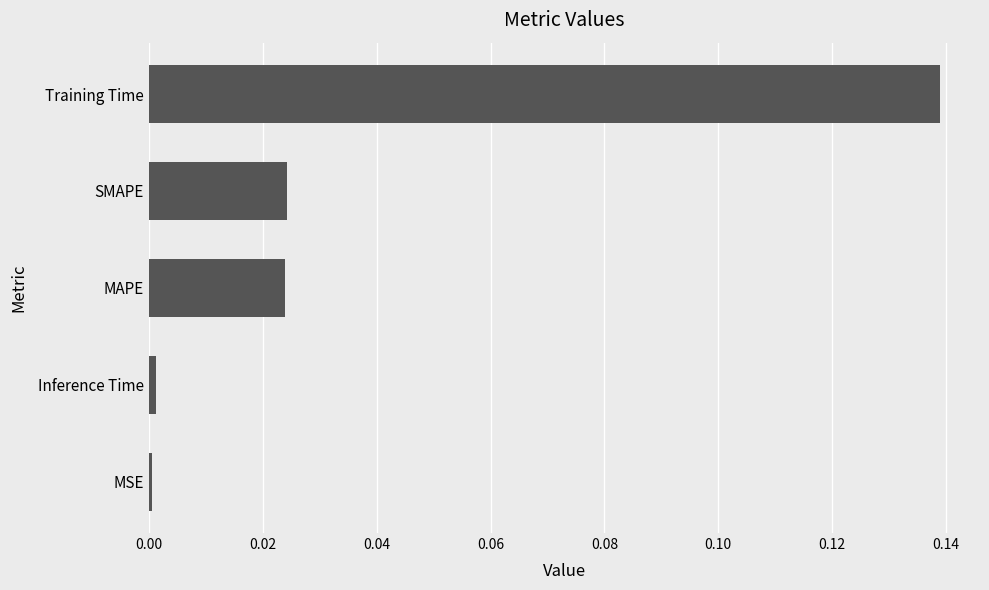

Is it true that the value at Training Time is 0.2?

False